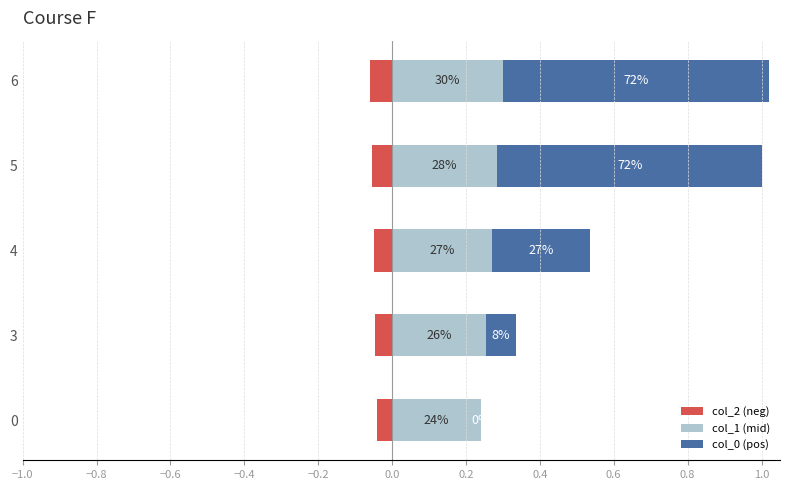

How many bars are there in each group?

3